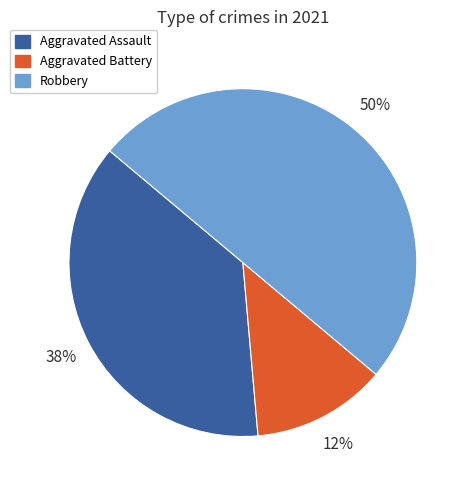

To the nearest percent, what is the difference between the largest and smallest slice percentages?

37%